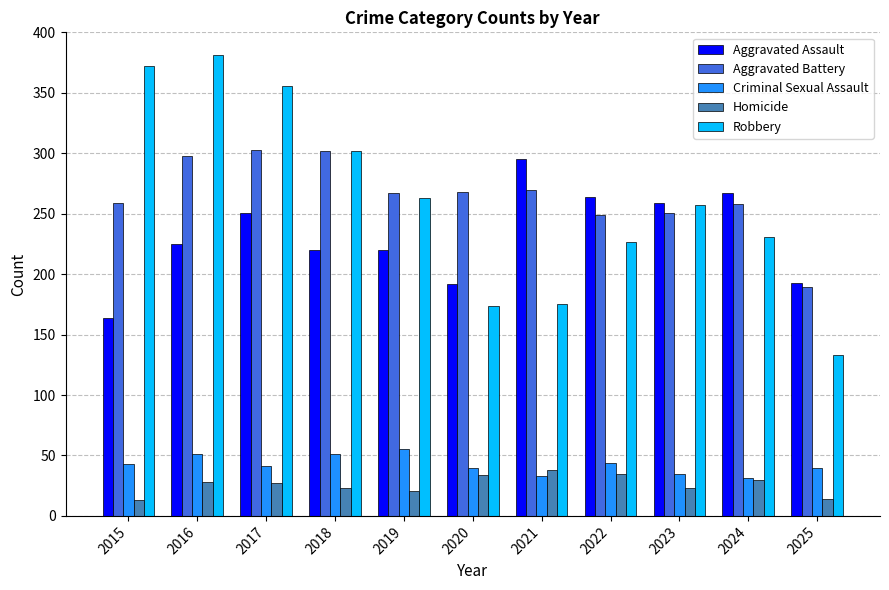

How many bars are there in each group?

5